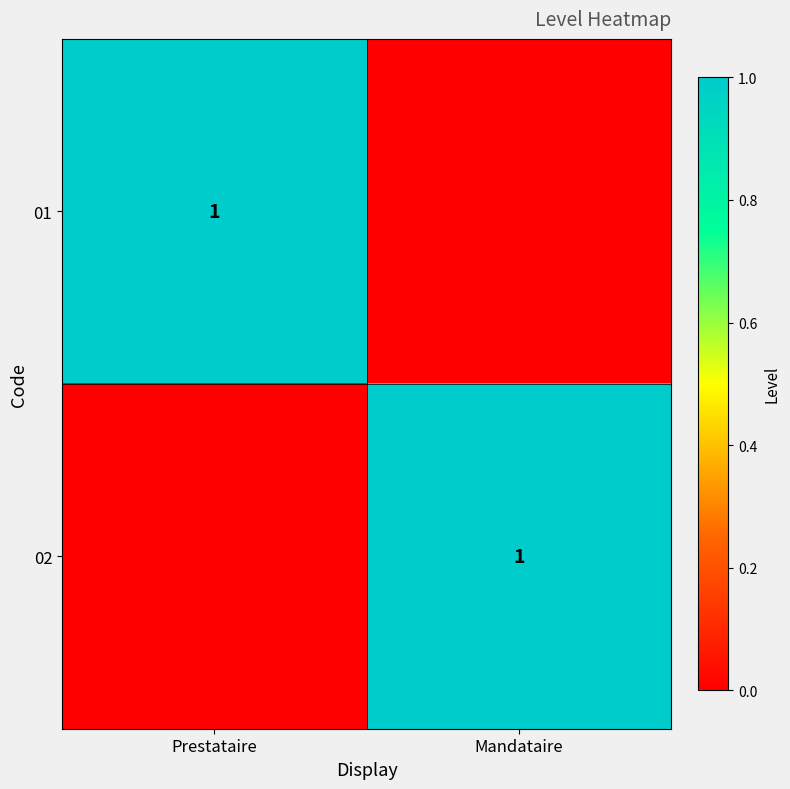

Which label corresponds to the smallest value in the chart?

Mandataire